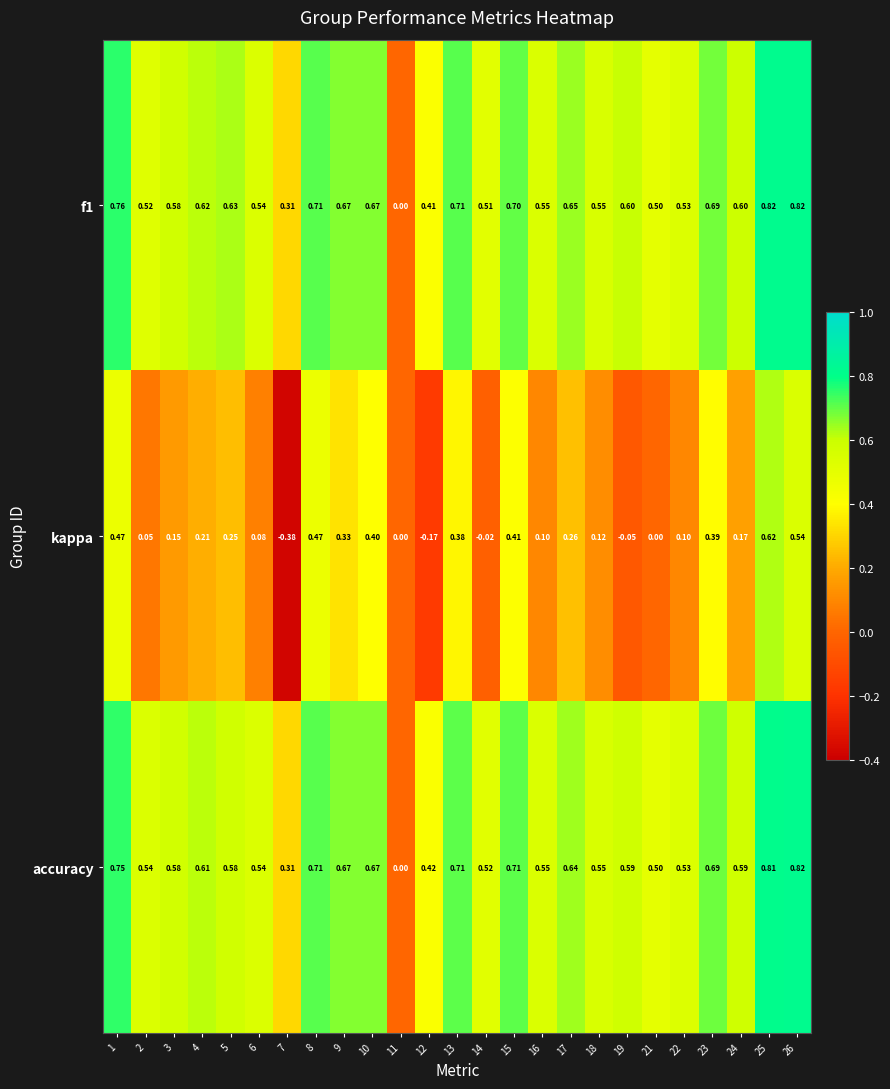

Between 6 and 26, which series saw the biggest shift?

kappa